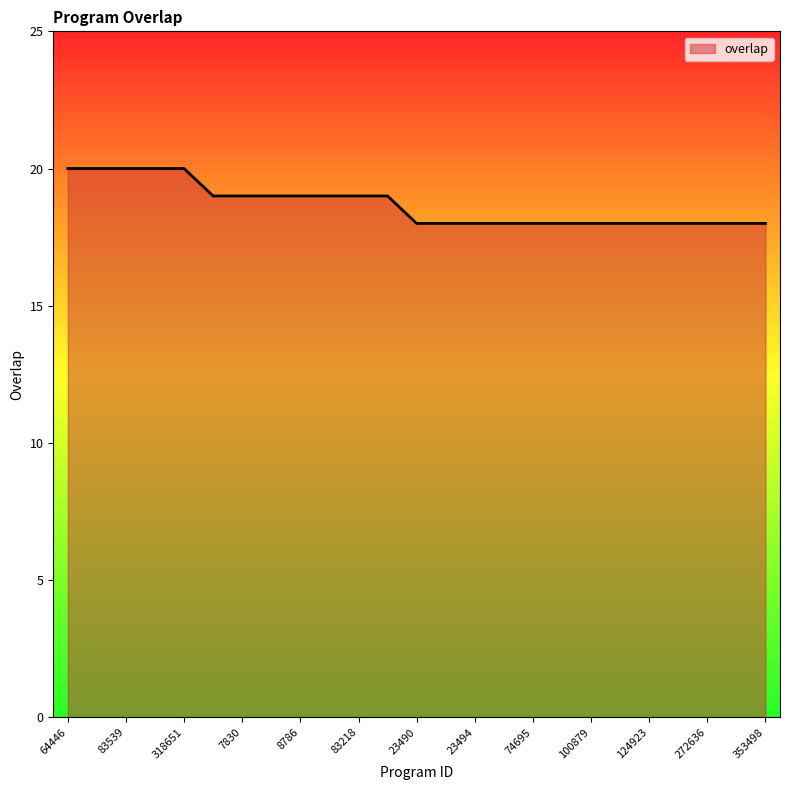

What is the minimum value shown in the chart?

18